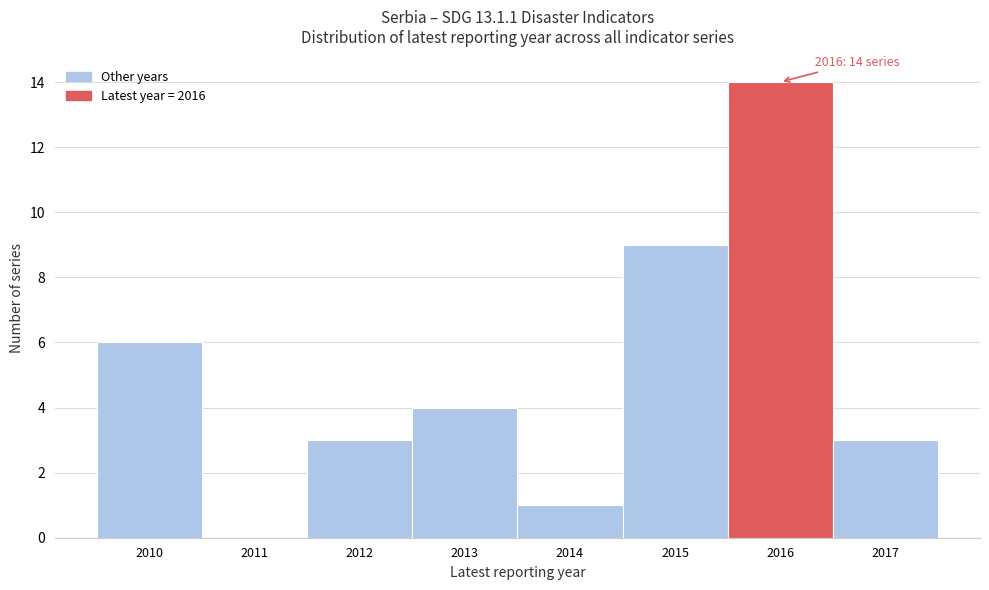

Which range on the x-axis has the tallest bar?

2015.5 to 2016.5